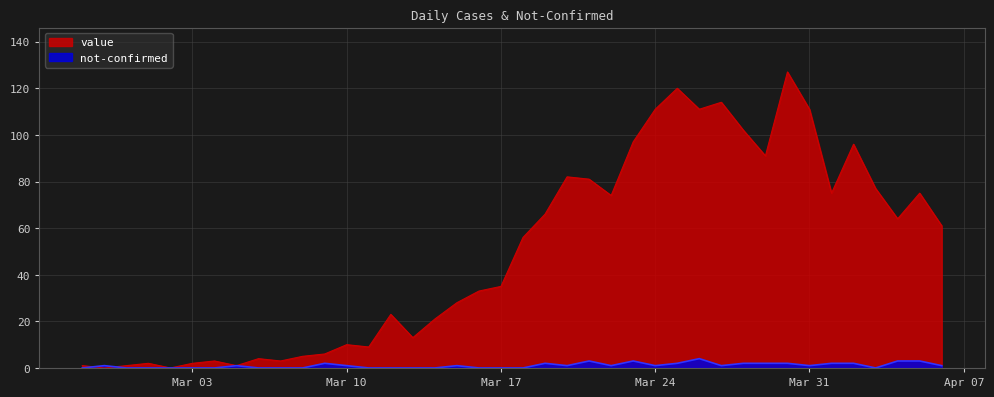

Rank the series by their maximum value, from highest to lowest.

value, not-confirmed